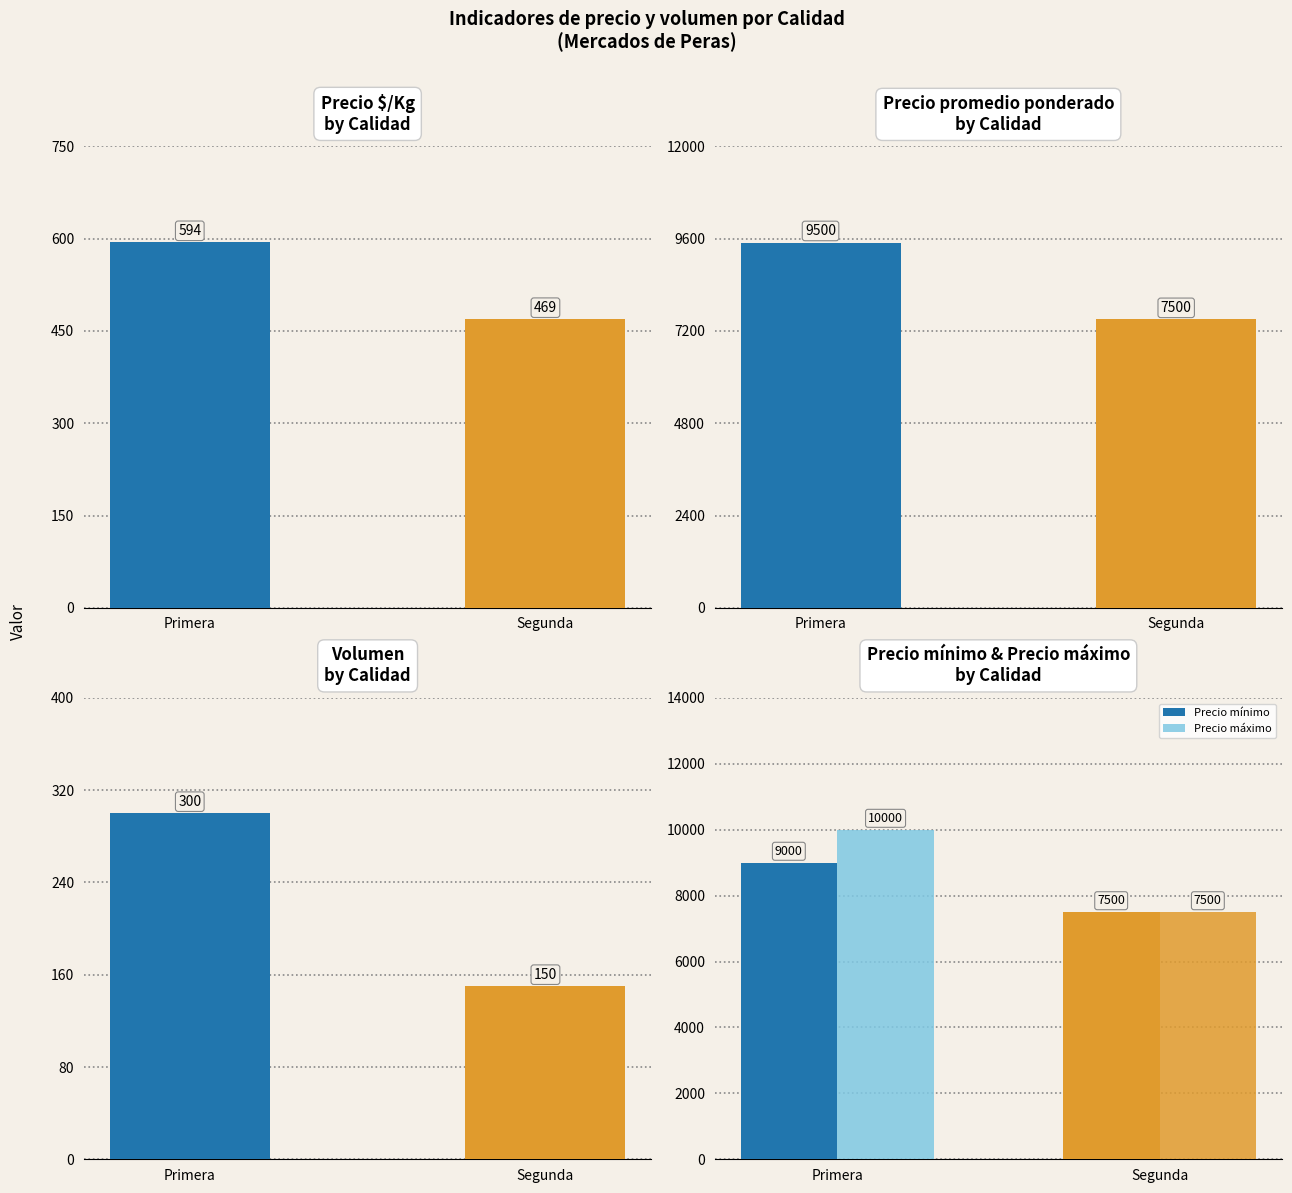

How many groups of bars are there?

2